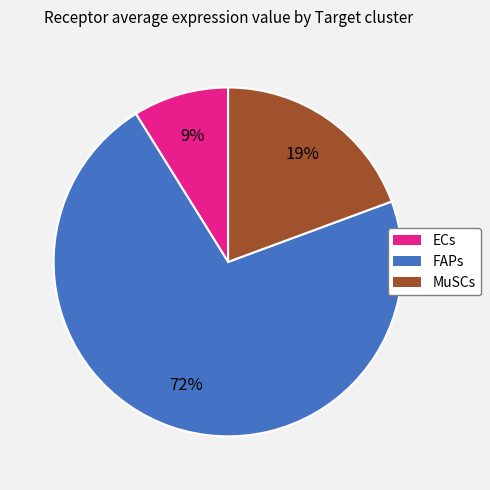

What is the largest slice in the pie chart?

FAPs